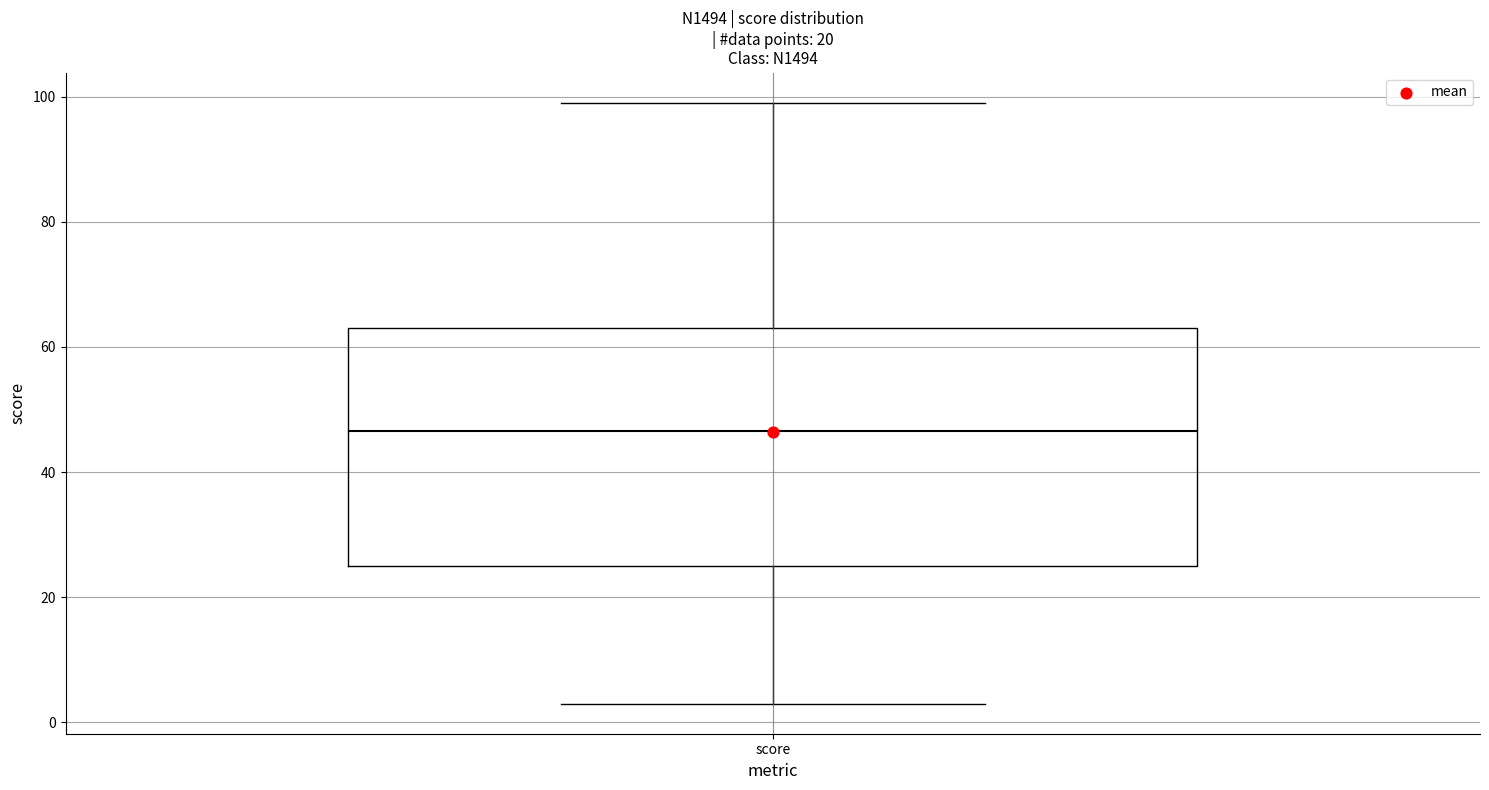

Transcribe this box plot: give where the median line is, the range the box spans, and where the two whiskers end, as read against the y-axis. The values are not printed on the chart, so give them approximately, as read against the axis.

median 46, box 26 to 64, whiskers 4 to 100